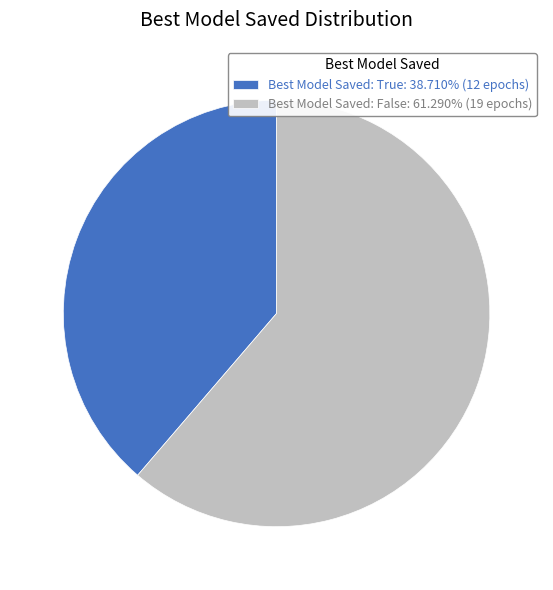

Do Best Model Saved: True: 38.710% (12 epochs) and Best Model Saved: False: 61.290% (19 epochs) together represent more than half of the pie?

Yes